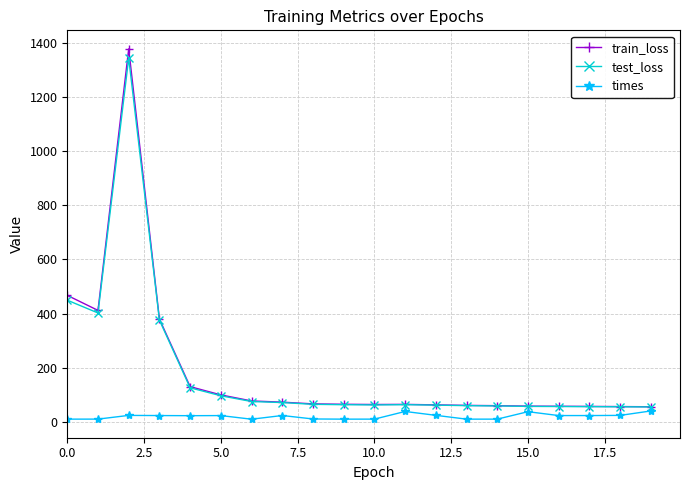

What is the sum of all times values?

400.3